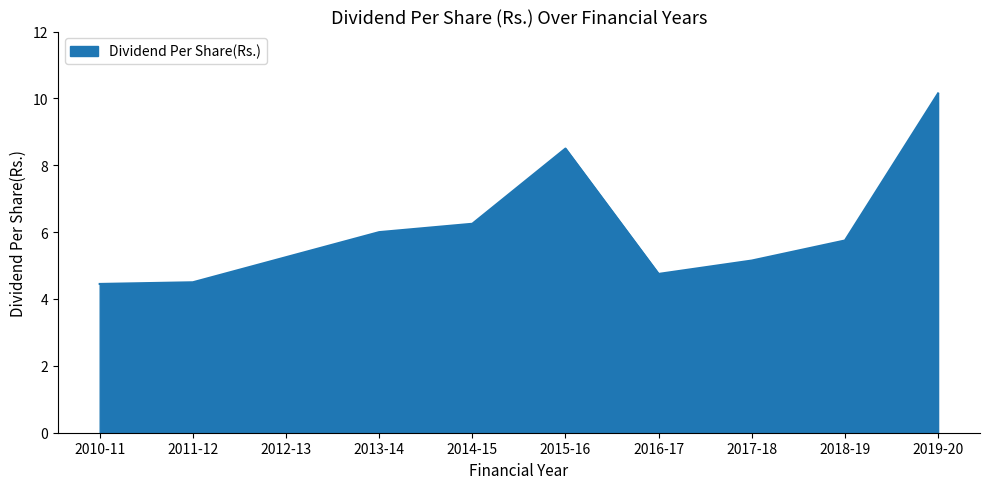

Where does the data first go above 5?

2012-13